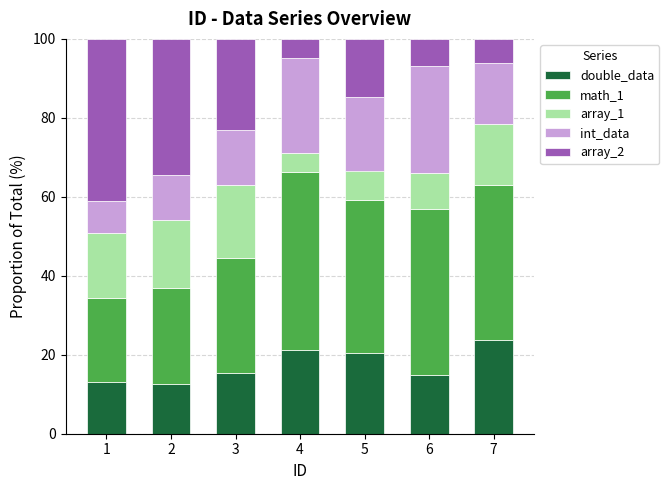

What are all the series names shown in the legend?

double_data, math_1, array_1, int_data, array_2